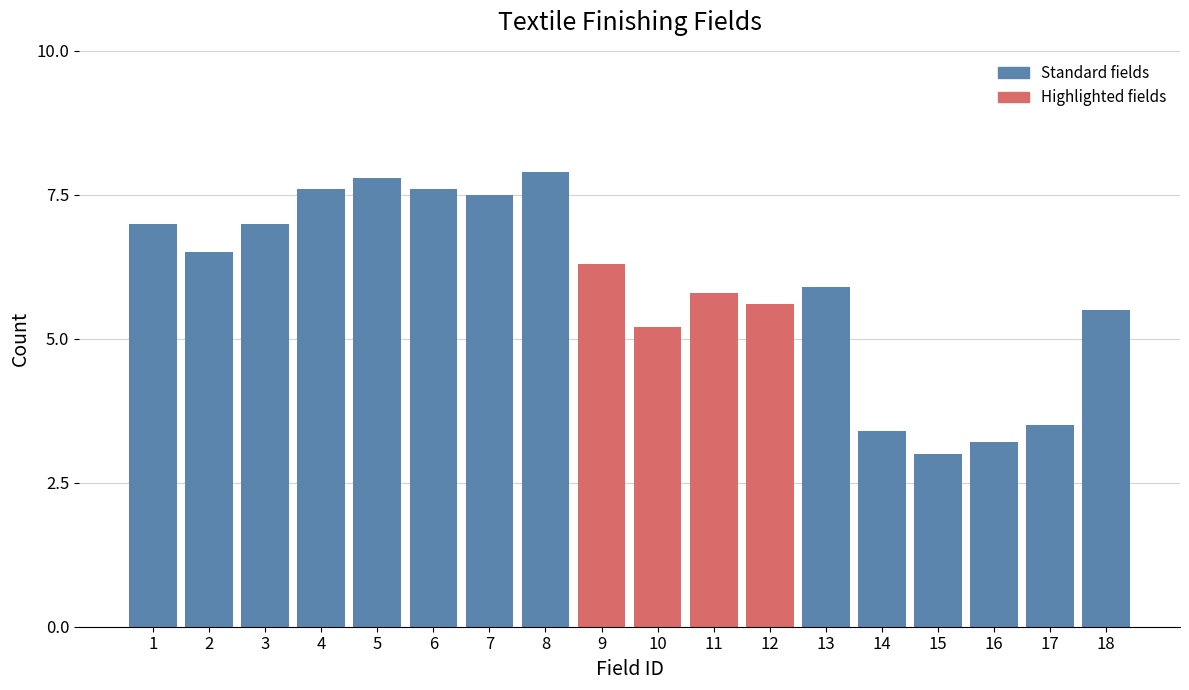

Reading left to right, transcribe all the data shown in this chart.

1=7.0	2=6.5	3=7.0	4=7.6	5=7.8	6=7.6	7=7.5	8=7.9	9=6.3	10=5.2	11=5.8	12=5.6	13=5.9	14=3.4	15=3.0	16=3.2	17=3.5	18=5.5